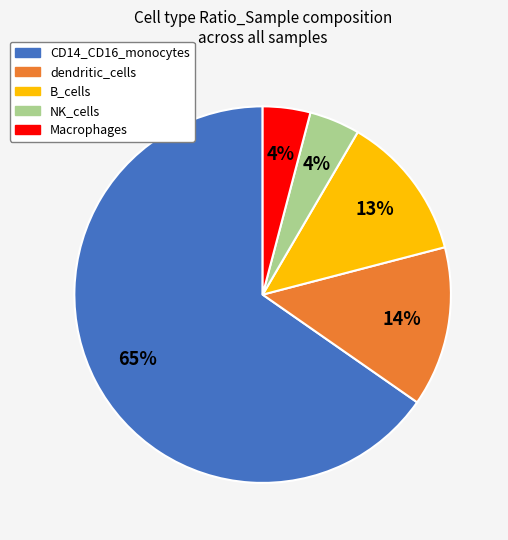

Is there any slice that represents more than half of the pie?

Yes